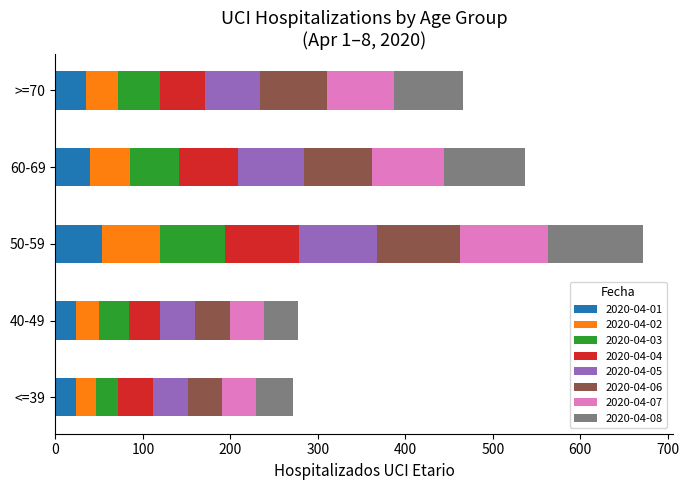

What is the difference between the maximum and minimum values in the 2020-04-01 series?

30